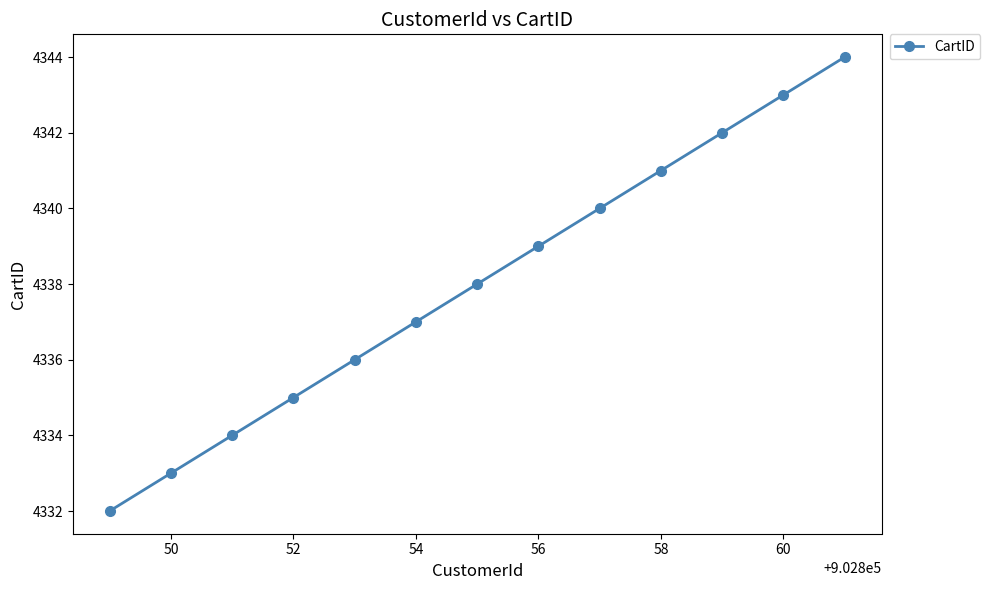

What is the difference between the maximum and minimum values?

12